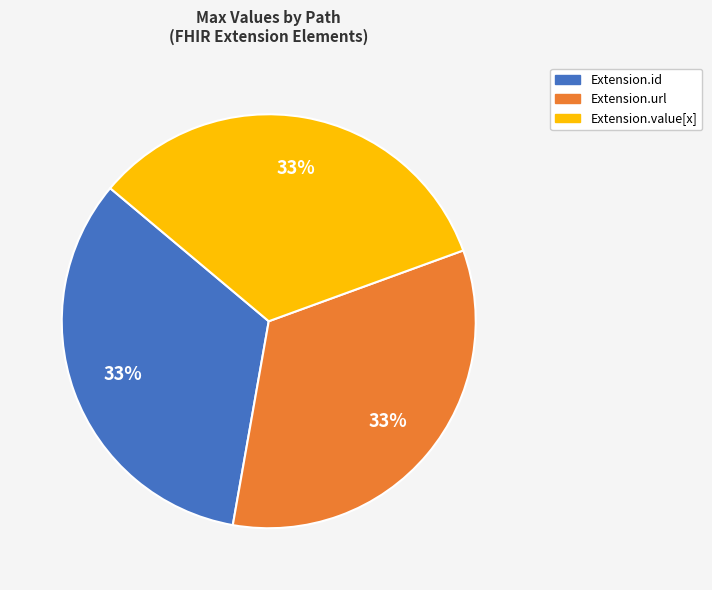

Is there a majority slice in this chart?

No